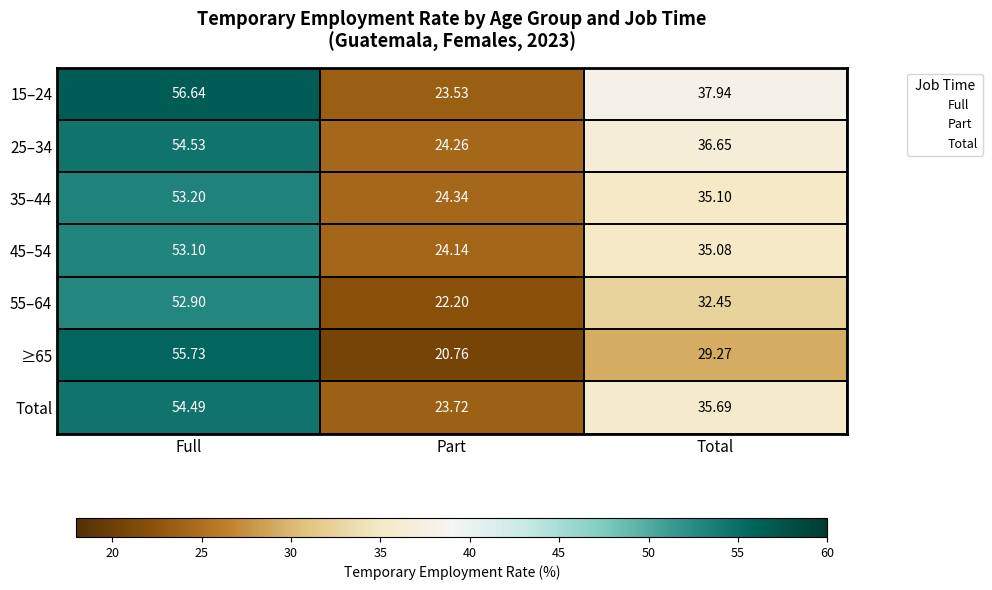

What is the difference between the highest and lowest values at Part?

3.6